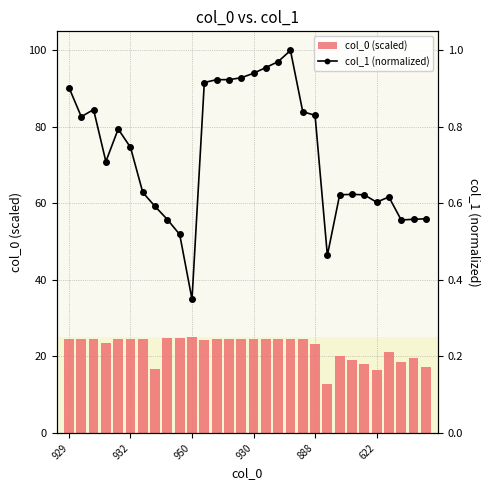

What are all the series names shown in the legend?

col_0 (scaled), col_1 (normalized)